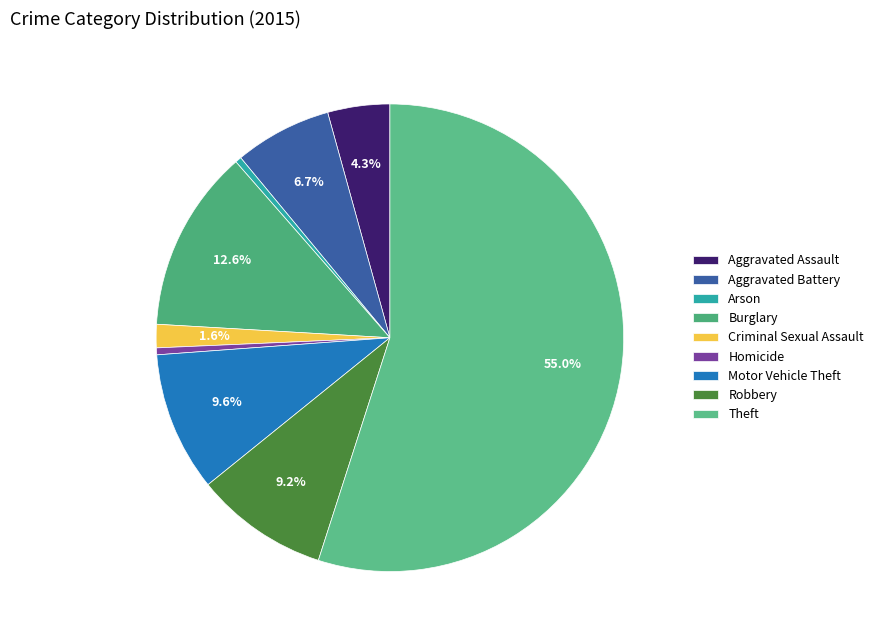

What is the smallest slice in the pie chart?

Arson